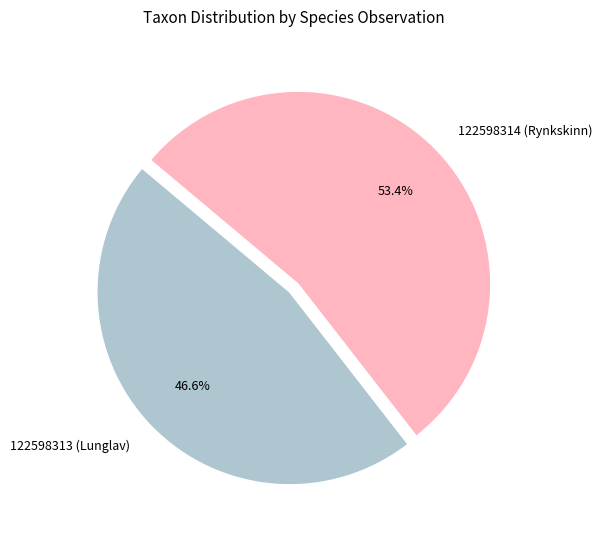

Between 122598314 (Rynkskinn) and 122598313 (Lunglav), which is larger?

122598314 (Rynkskinn)